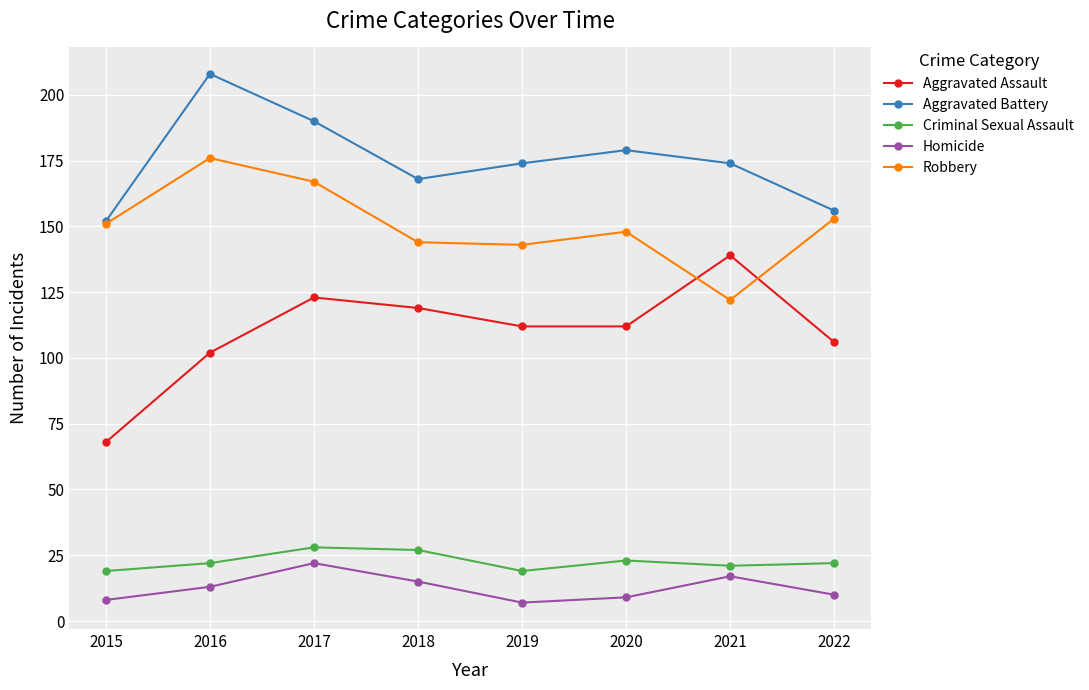

True or false: Aggravated Assault and Aggravated Battery cross at least once.

False